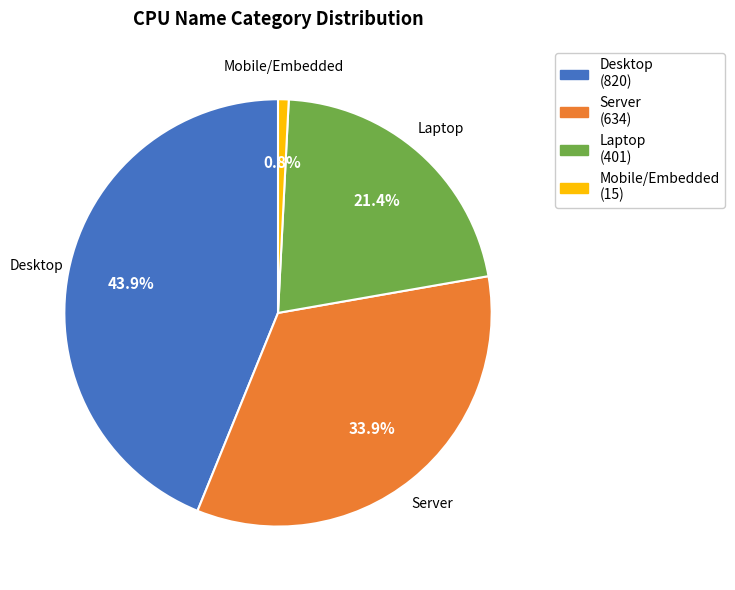

How many segments does this pie chart have?

4